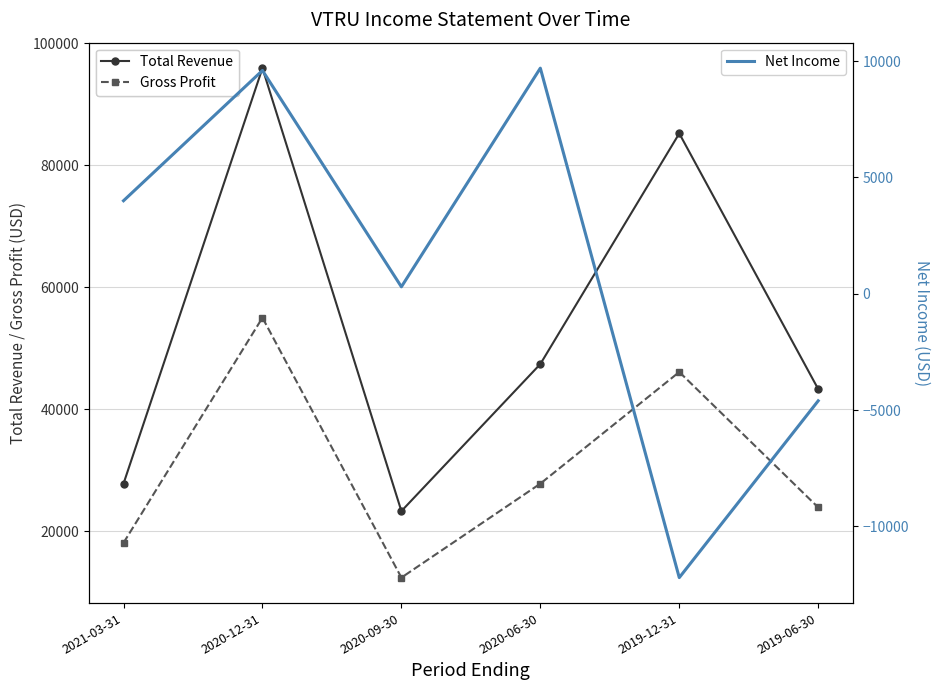

Rank the series by their average value, from lowest to highest.

Net Income, Gross Profit, Total Revenue